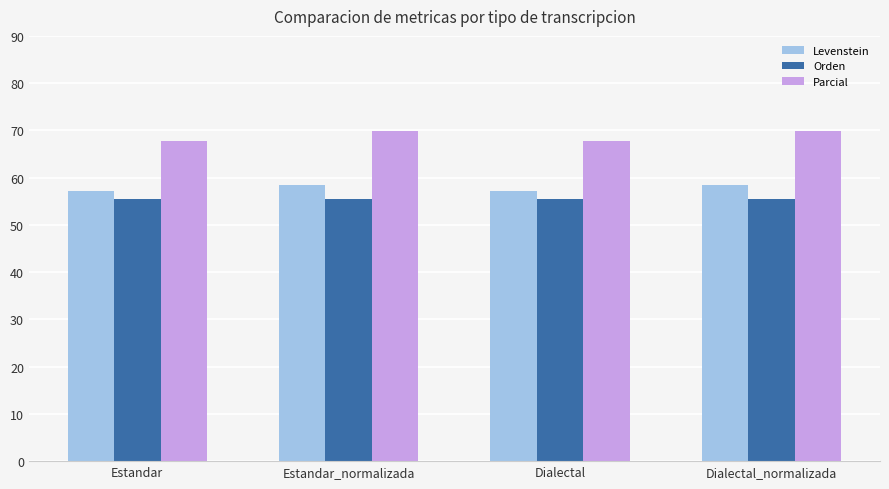

The value of Levenstein at Estandar_normalizada is 58.4. True or false?

True